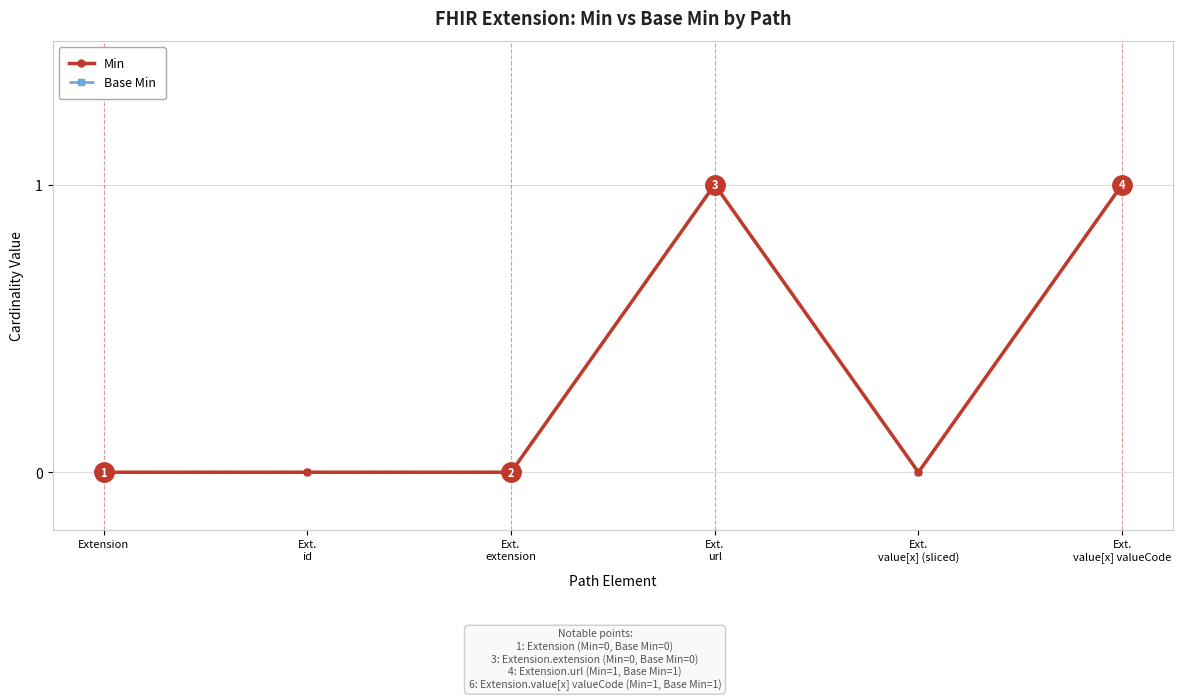

Does the chart have visible grid lines?

Yes